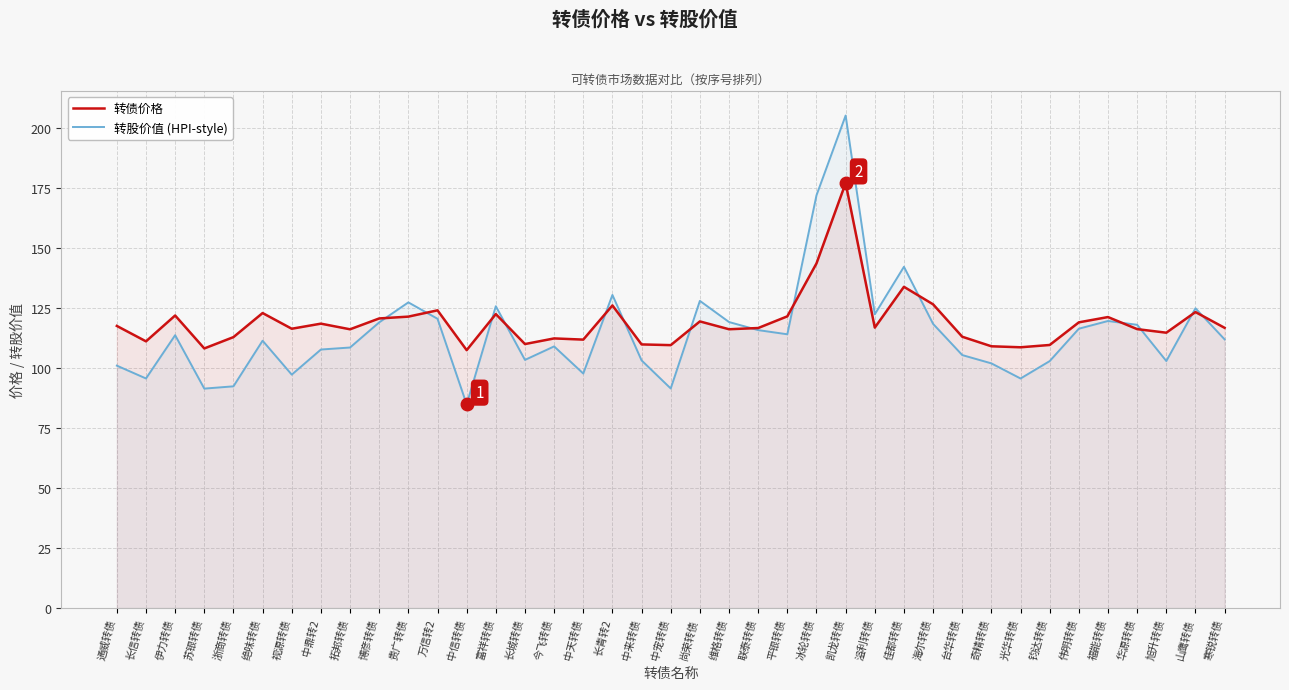

What is the sum of the 转股价值 (HPI-style) values at 凯龙转债 and 冰轮转债?

377.1